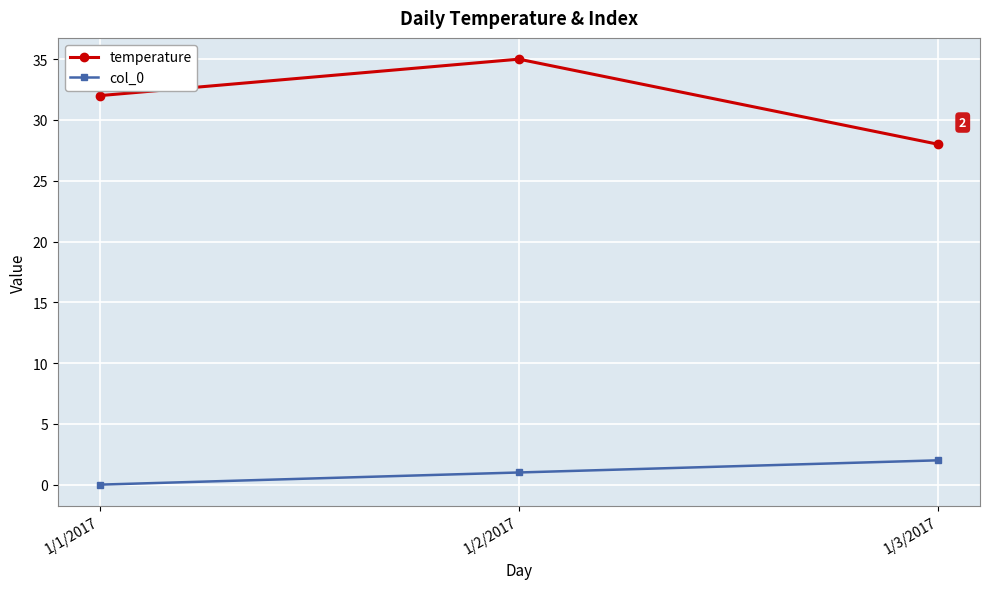

Rank the series at 1/1/2017 from highest to lowest value.

temperature, col_0